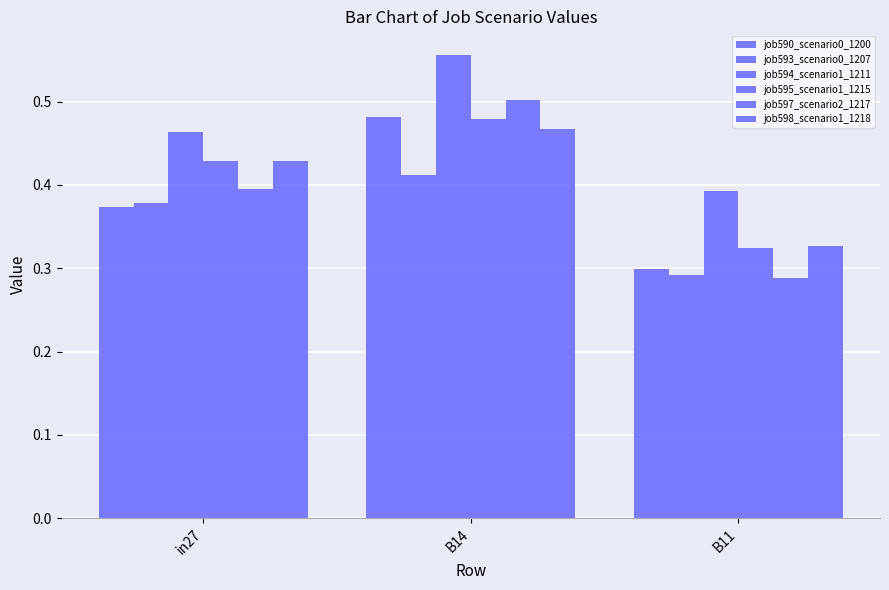

How many bars are there in each group?

6